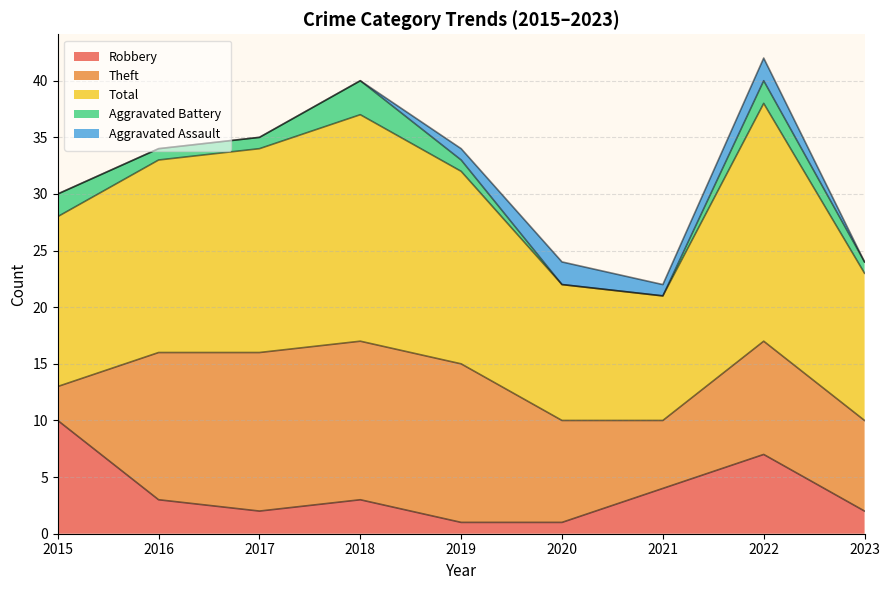

What is the value of the Theft point at the 8th from the left?

10